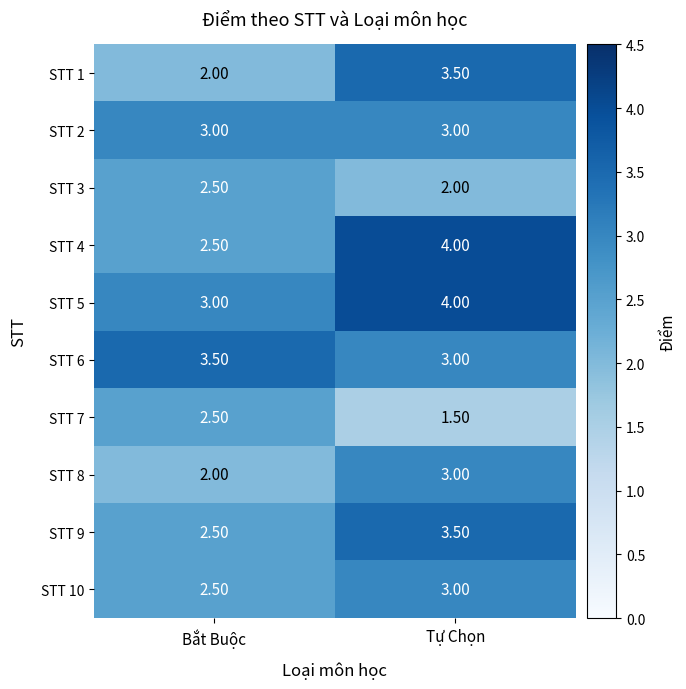

Which category has the highest value in the STT 4 series?

Tự Chọn